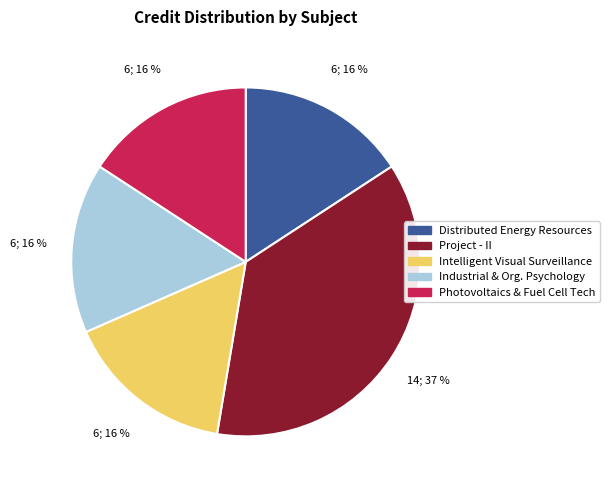

How many slices are in this pie chart?

5